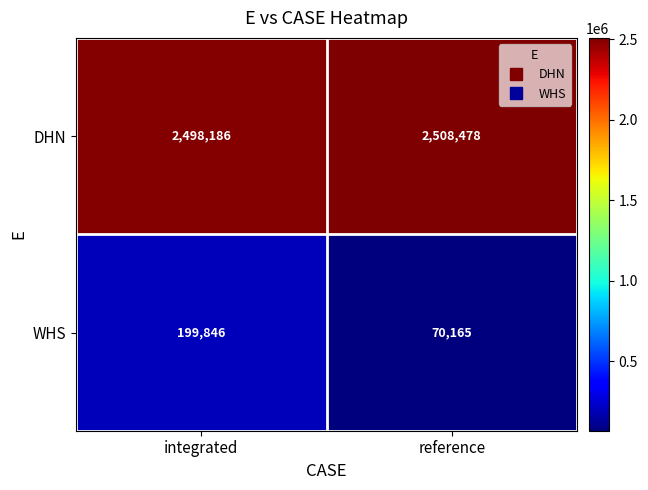

Reading right to left, list all the values displayed in this chart.

DHN: 2508478	2498186
WHS: 70165	199846